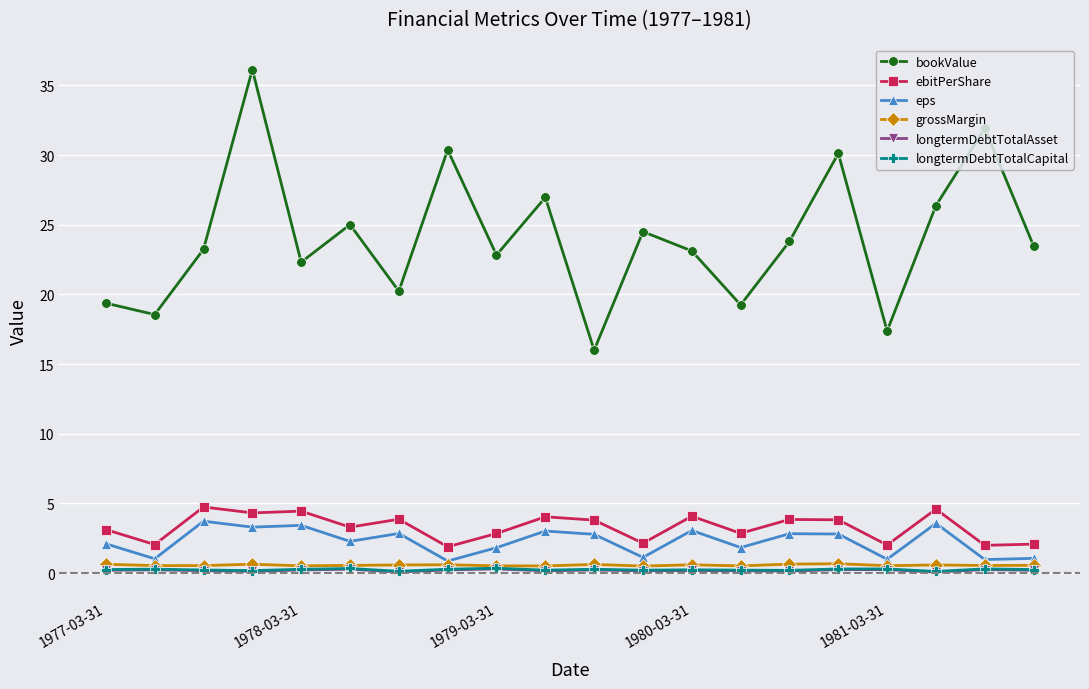

What is the difference between the second highest and minimum values in the longtermDebtTotalCapital series?

0.2